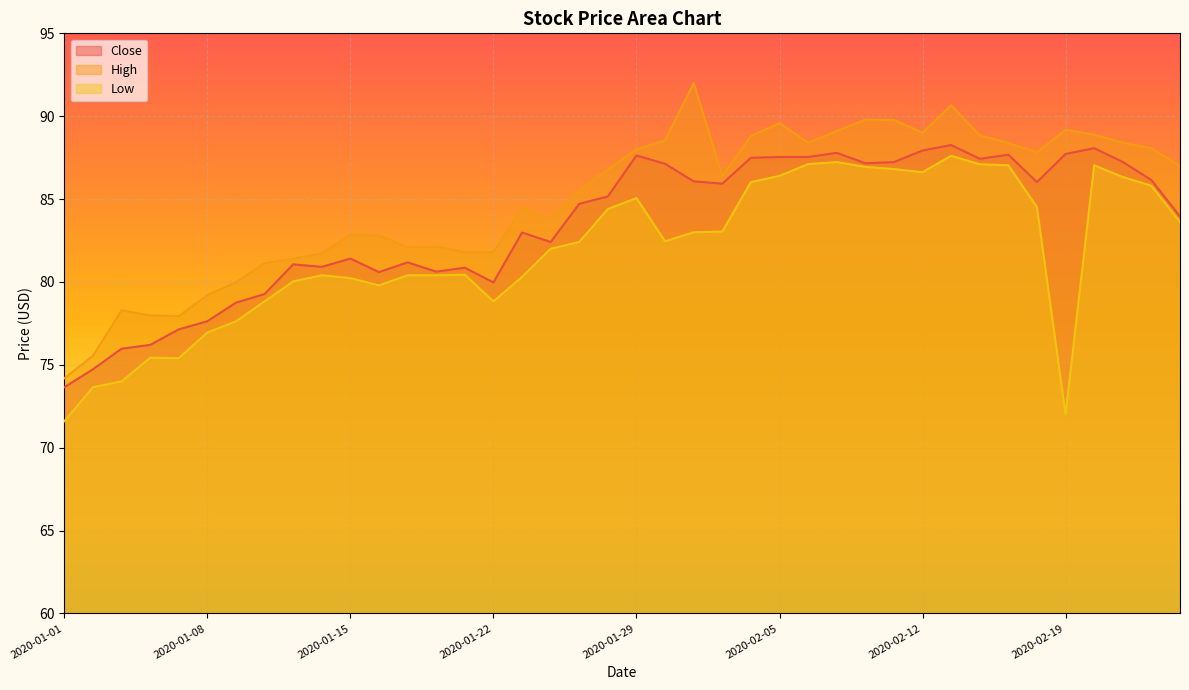

What is the difference between the second highest and minimum values in the Close series?

14.4